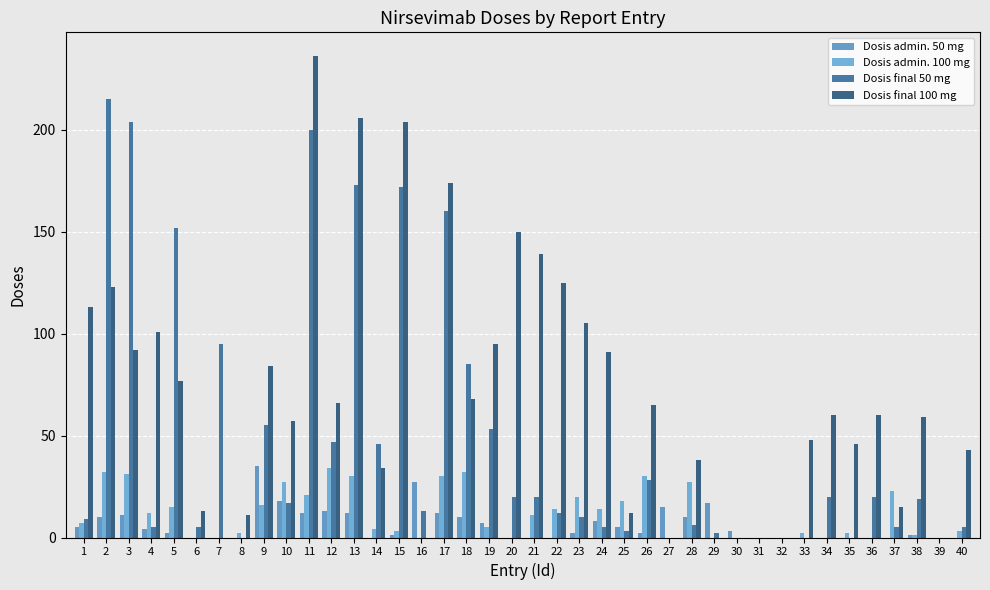

What is the value of the Dosis admin. 50 mg bar at the 4th from the left?

4